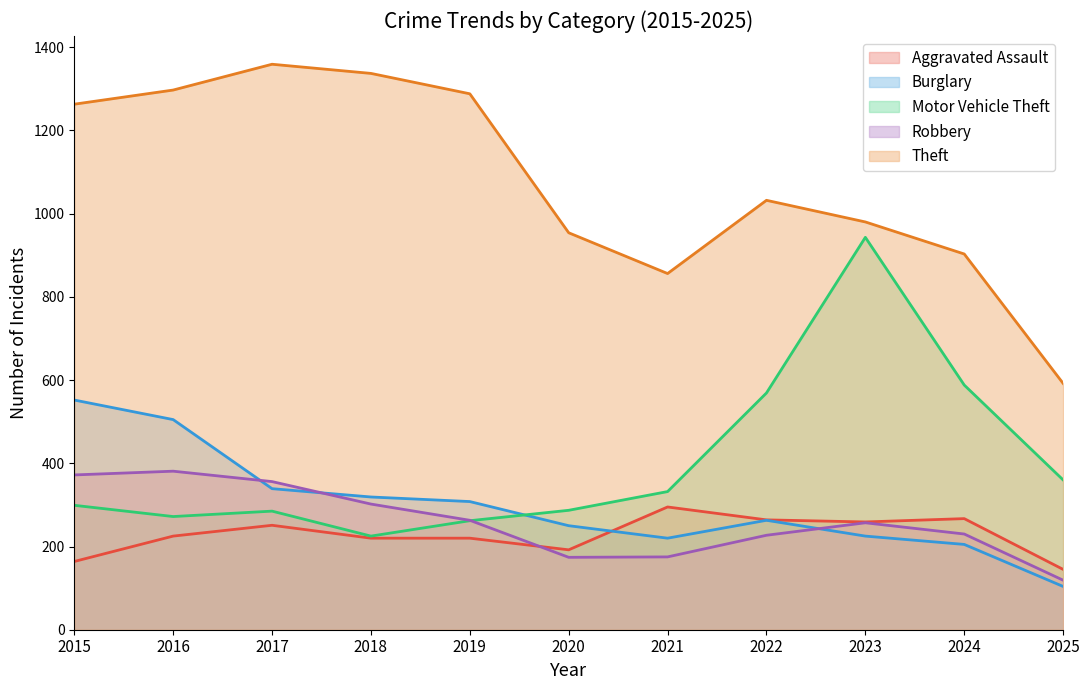

What is the lowest value of the Motor Vehicle Theft series?

225